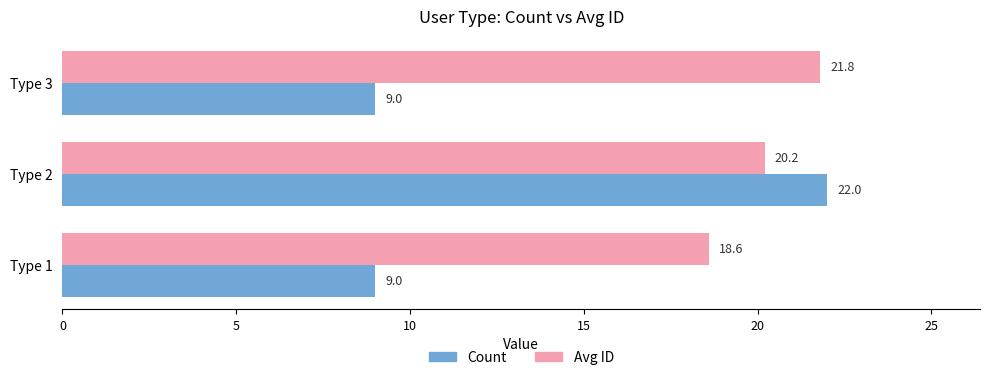

Which series has the largest total across all categories?

Avg ID